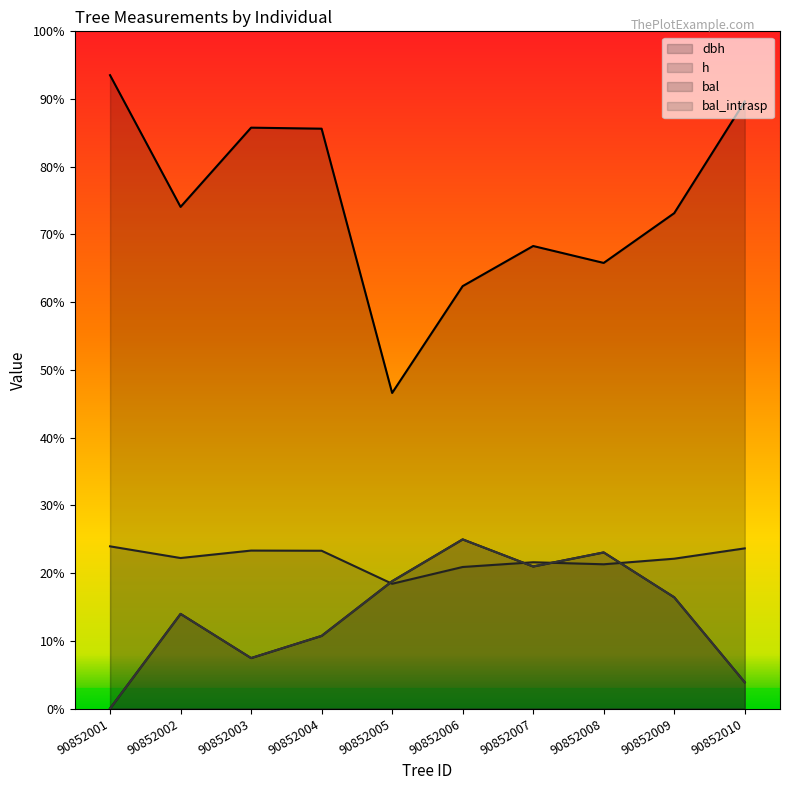

Does the chart display data point markers on the line(s)?

No